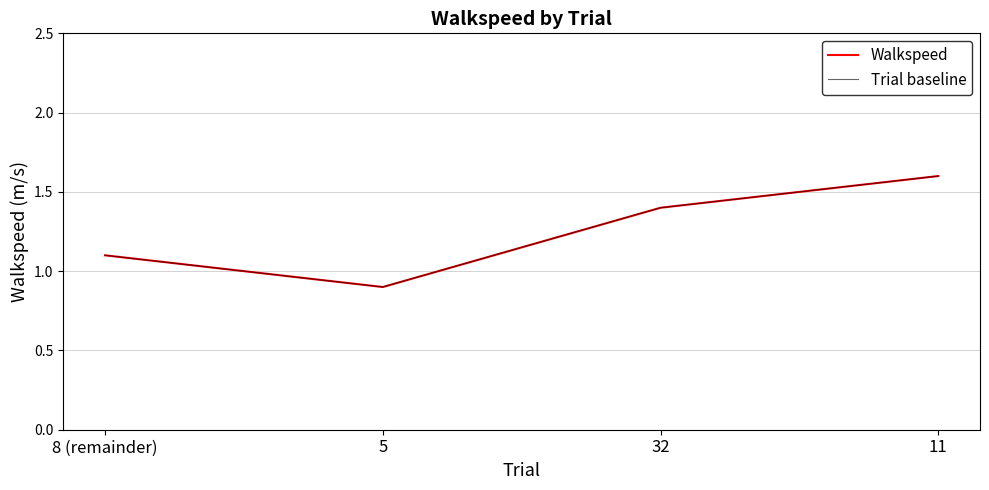

Does the chart display data point markers on the line(s)?

No